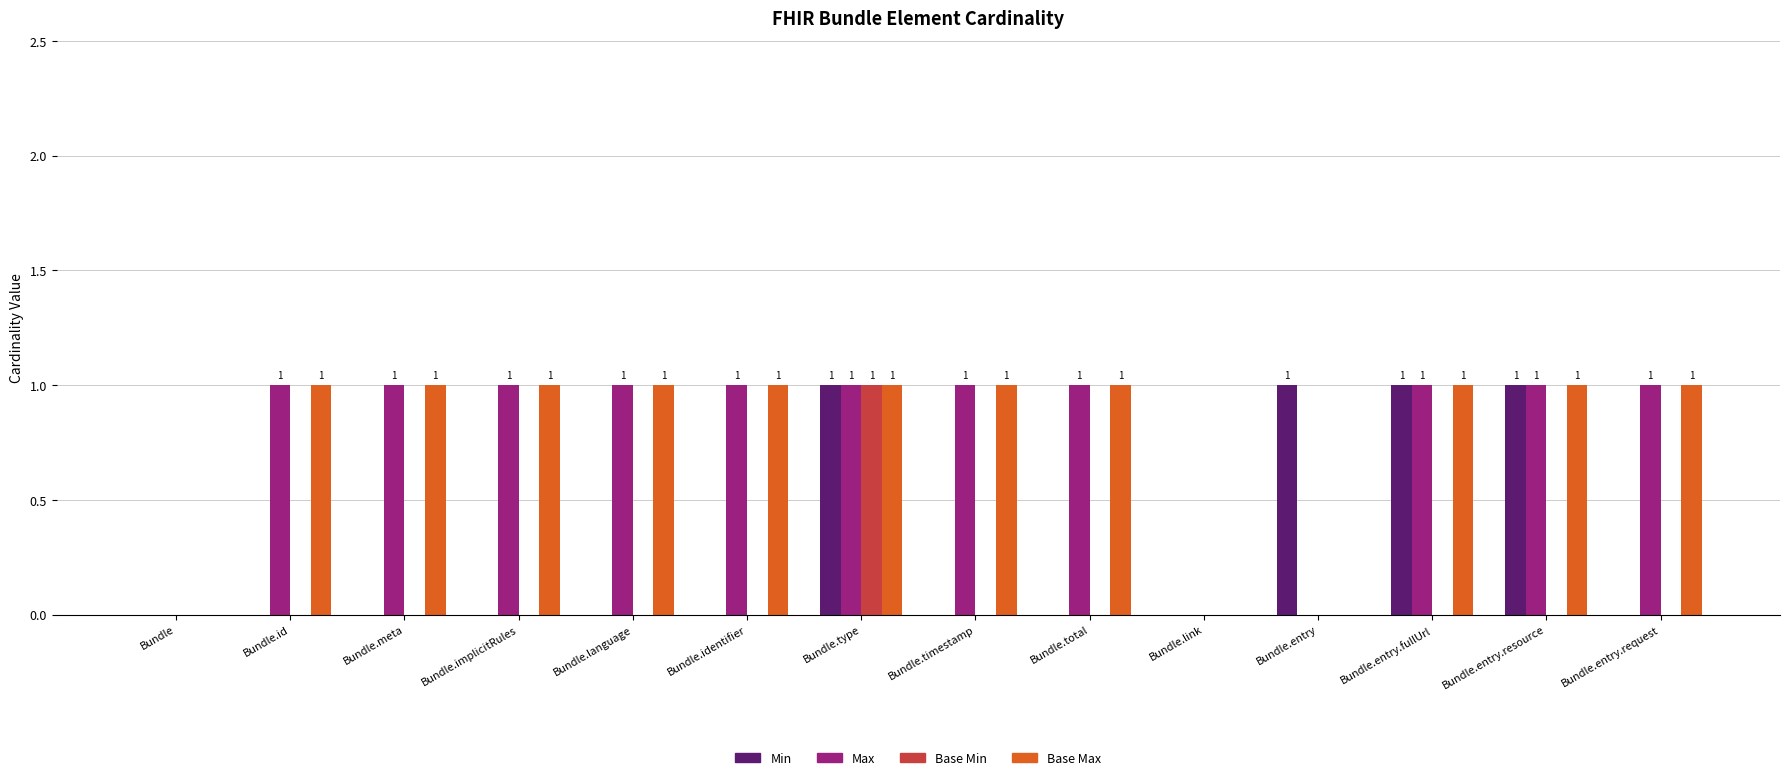

Is it true that Min equals 1 at Bundle.identifier?

False